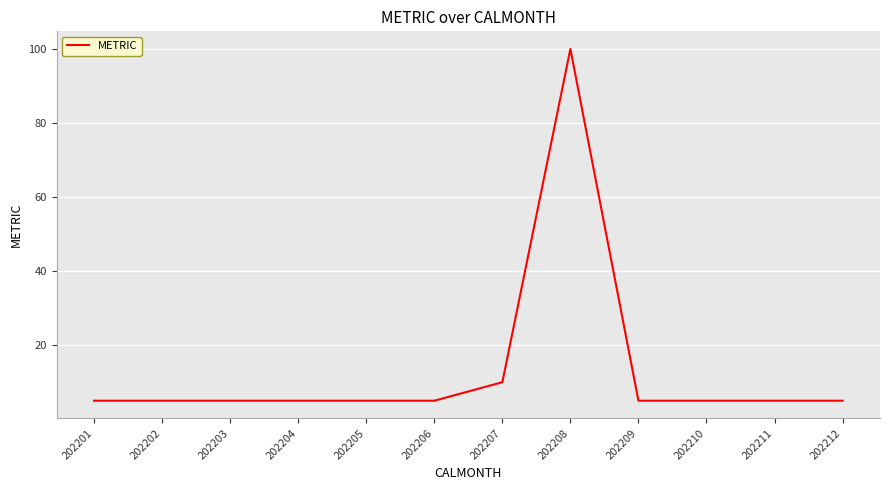

What is the approximate value at 202212?

5